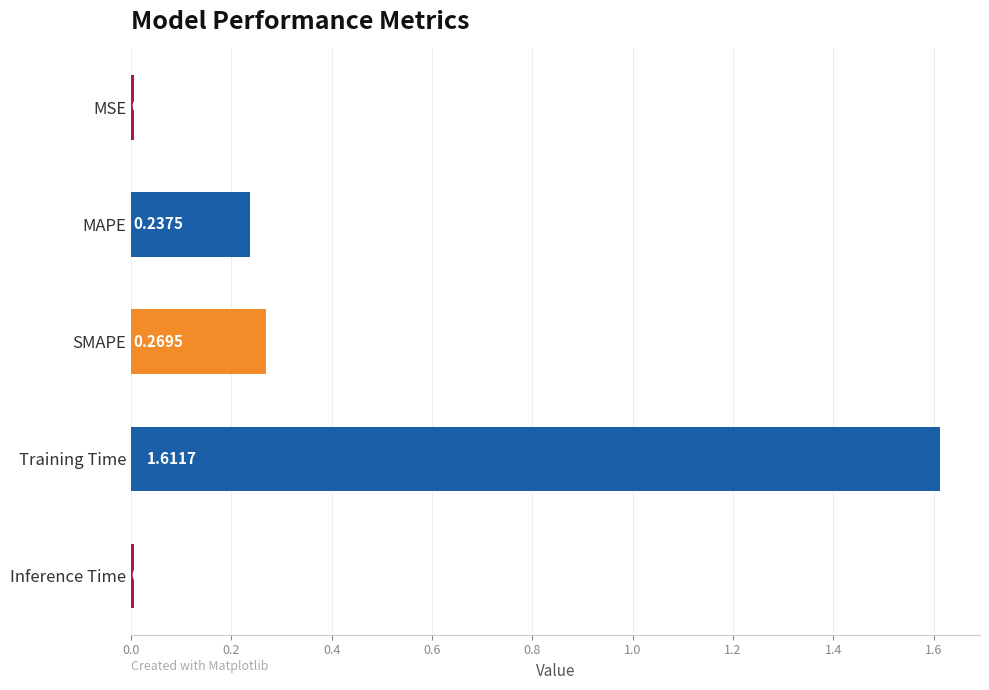

What is the label of the 4th bar from the top?

Training Time